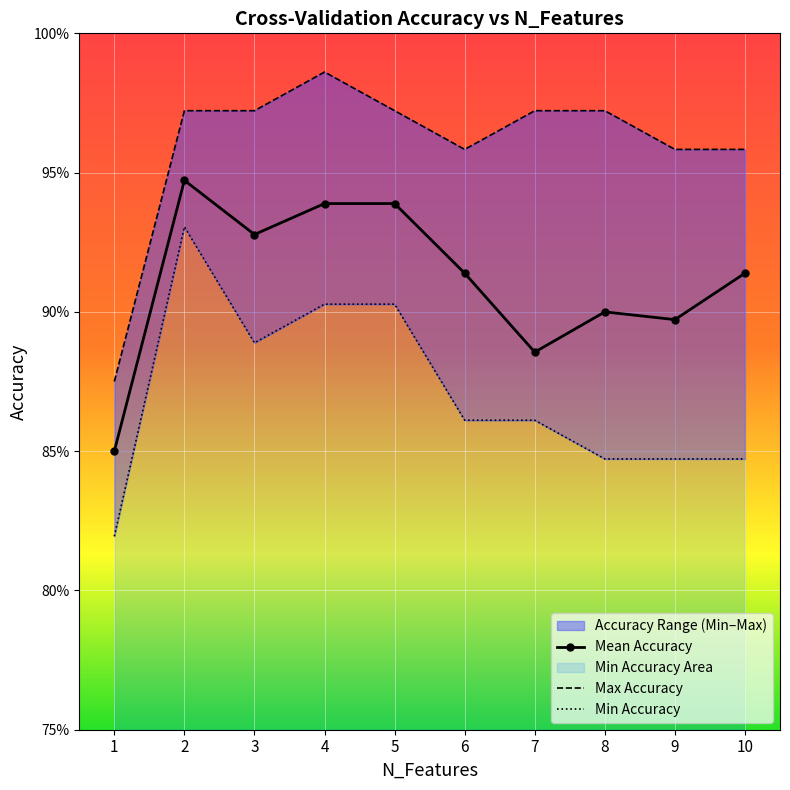

List the labels in order of Max Accuracy value, largest first.

4, 2, 3, 5, 7, 8, 6, 9, 10, 1